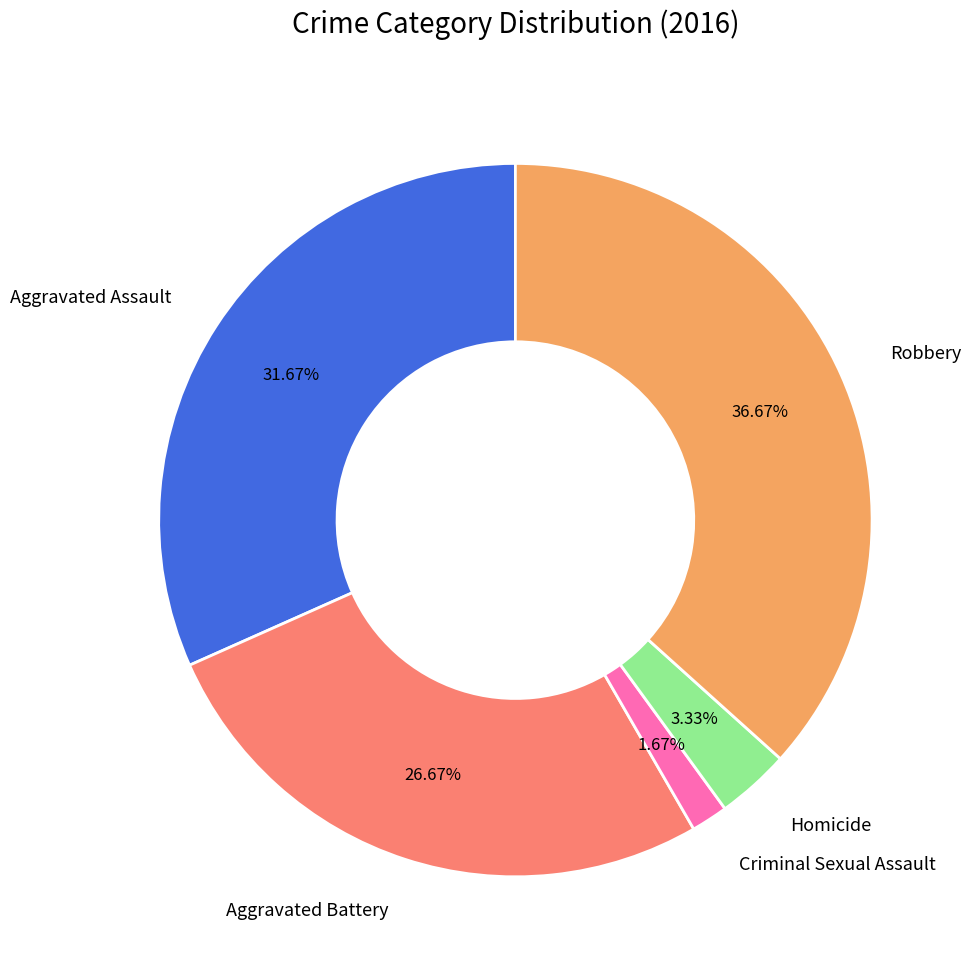

Combined, what portion of the pie is Aggravated Battery and Homicide?

30.0%